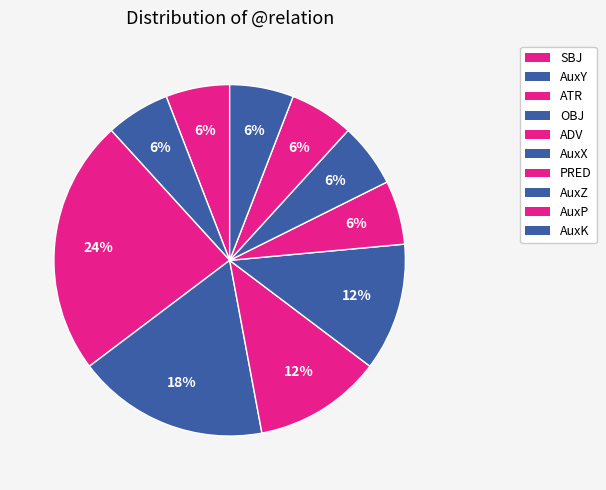

Rank the categories by value from lowest to highest.

SBJ, AuxY, PRED, AuxZ, AuxP, AuxK, ADV, AuxX, OBJ, ATR